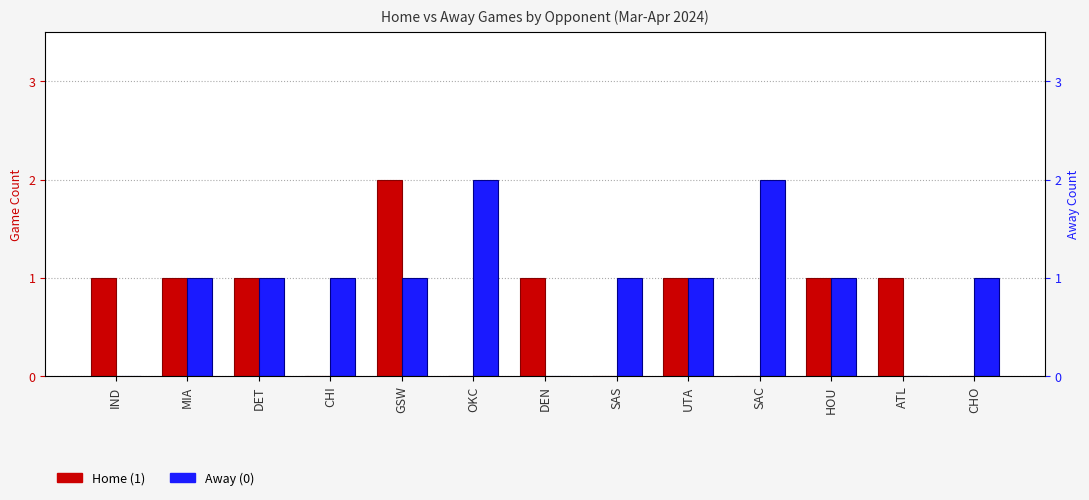

At GSW, list the series in order from largest to smallest.

Home (1), Away (0)